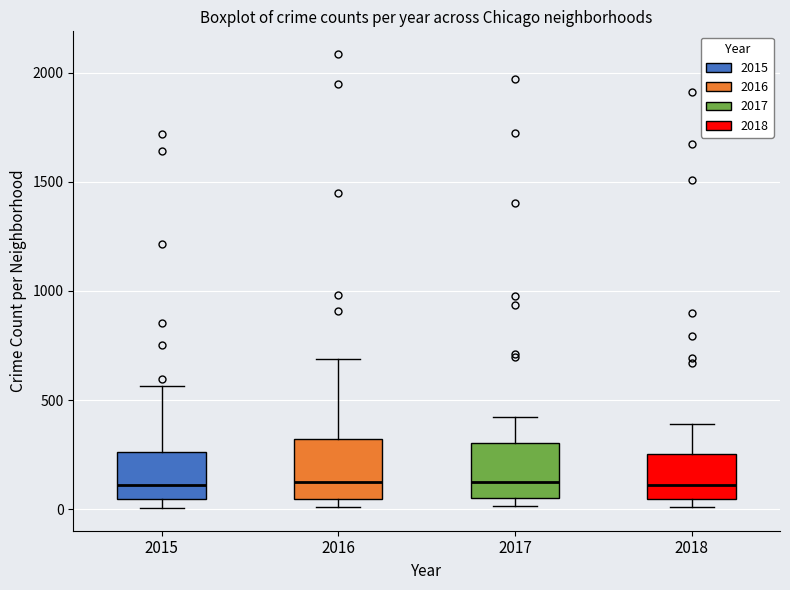

Reading left to right, read every box against the y-axis: the position of its median line, the range the box covers, and the ends of its whiskers. The values are not printed on the chart, so give them approximately, as read against the axis.

2015: median 100, box 50 to 250, whiskers 0 to 550
2016: median 150, box 50 to 300, whiskers 0 to 700
2017: median 100, box 50 to 300, whiskers 0 to 400
2018: median 100, box 50 to 250, whiskers 0 to 400